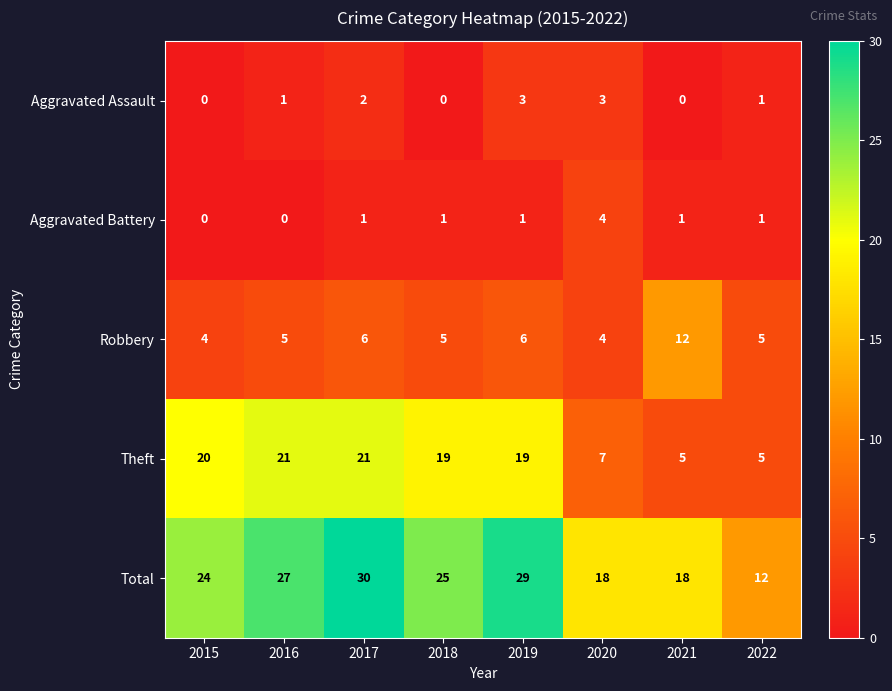

At which category is the sum across all series the highest?

2017